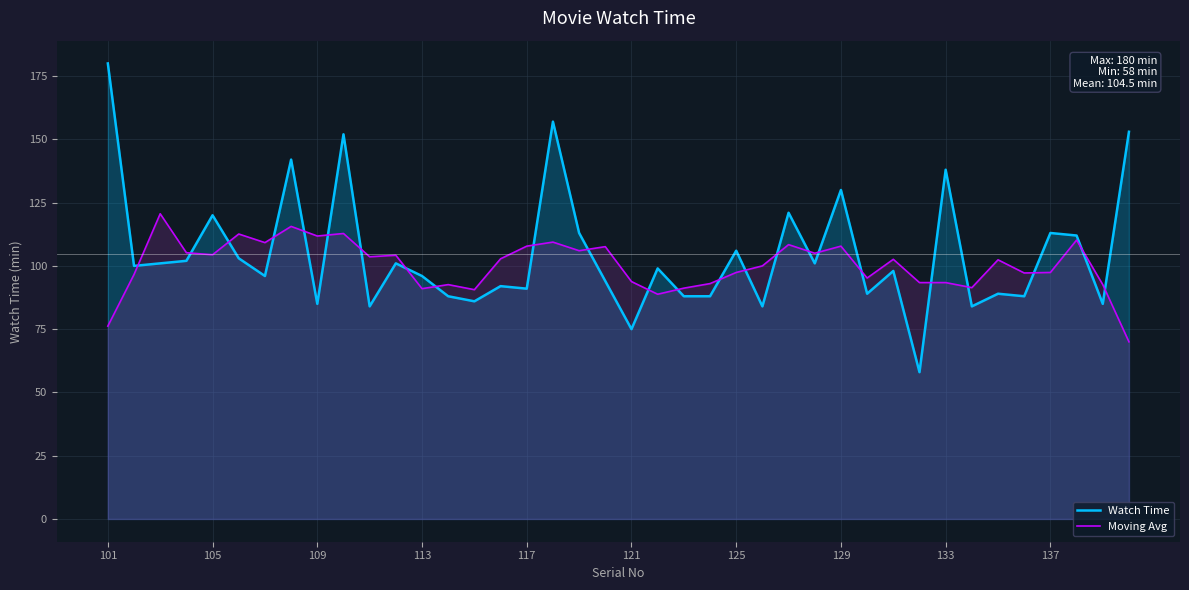

What is the greatest value displayed?

180.0